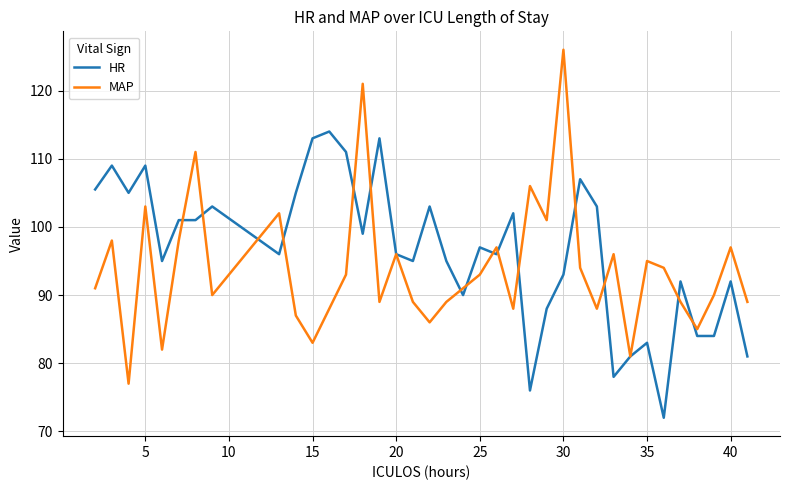

What is the difference between the second highest and minimum values in the HR series?

41.0